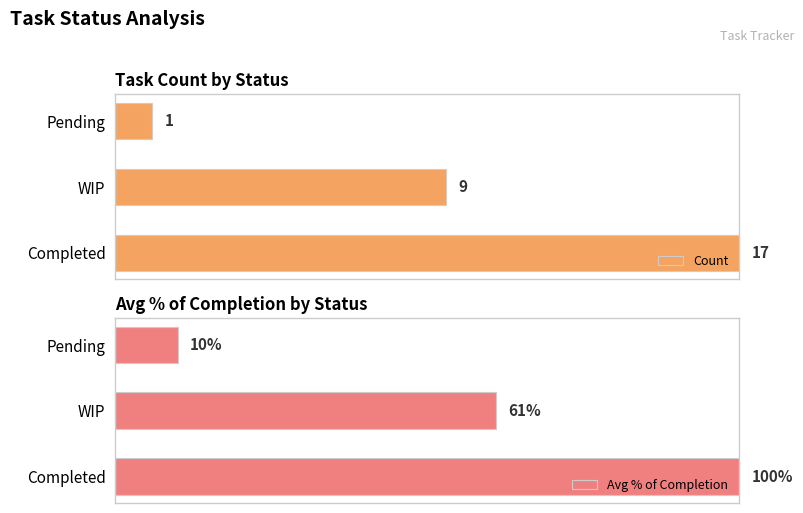

What are all the series names shown in the legend?

Count, Avg % of Completion